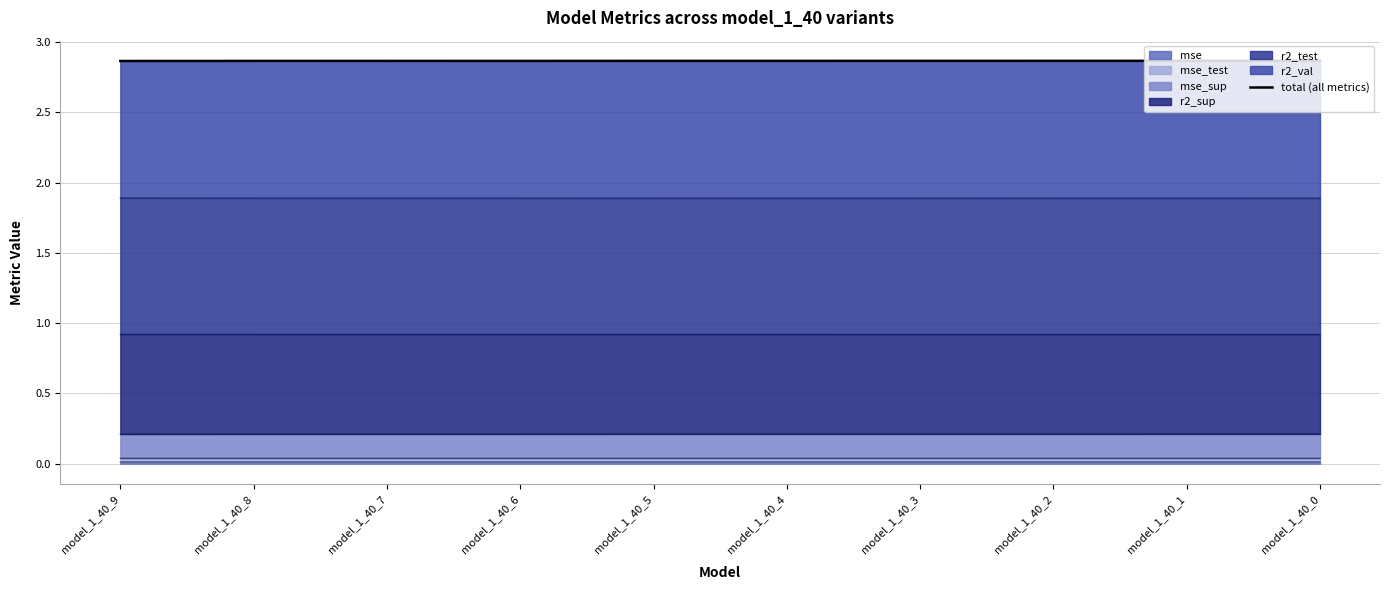

How many categories are shown in the chart?

10